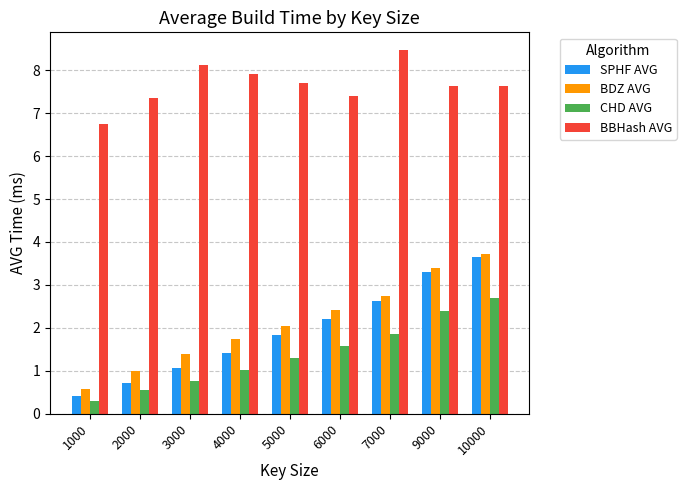

How many bars are there in total?

36